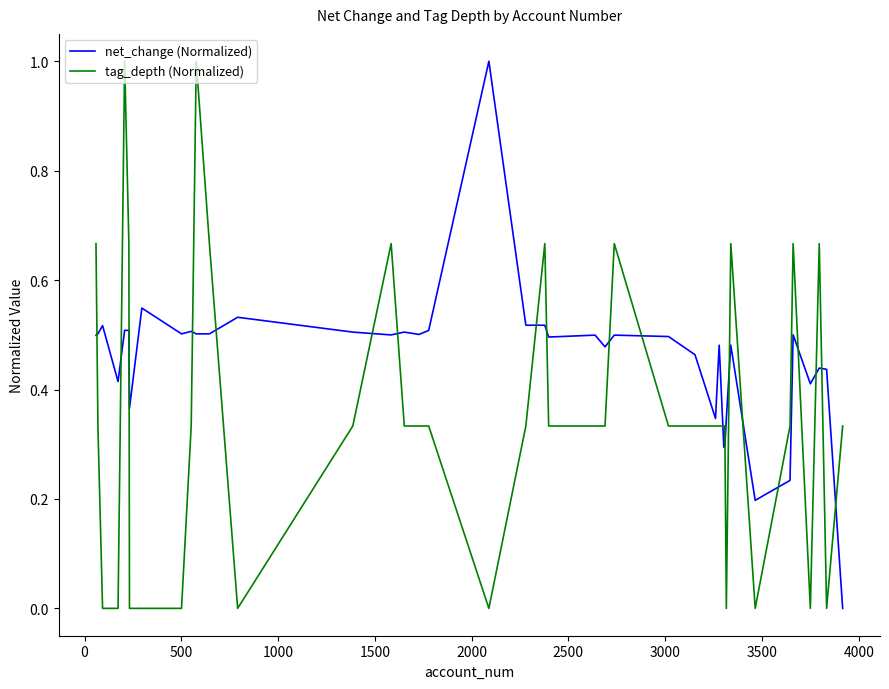

True or false: net_change (Normalized) and tag_depth (Normalized) intersect in this chart.

True